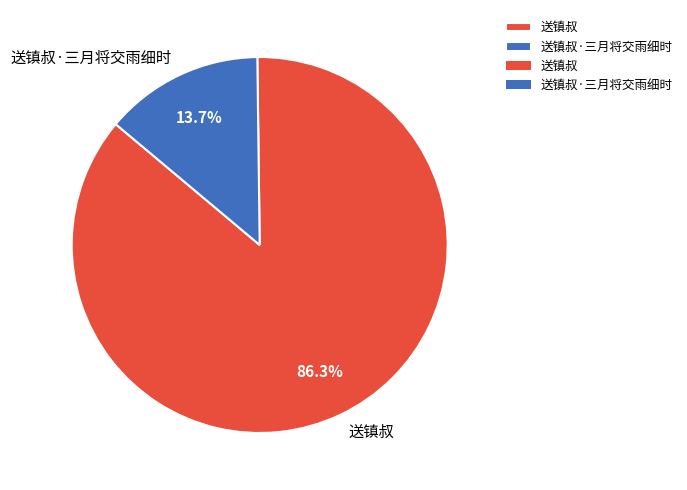

Approximately how many times larger is the value at 送镇叔 compared to 送镇叔·三月将交雨细时?

6.3